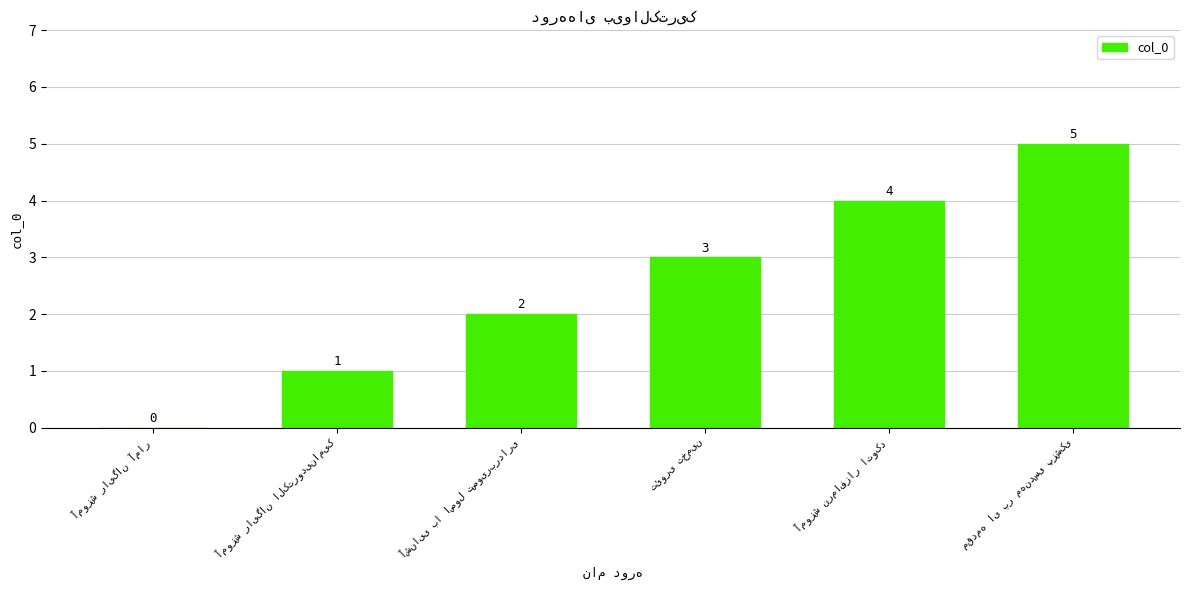

What is the sum of all values?

15